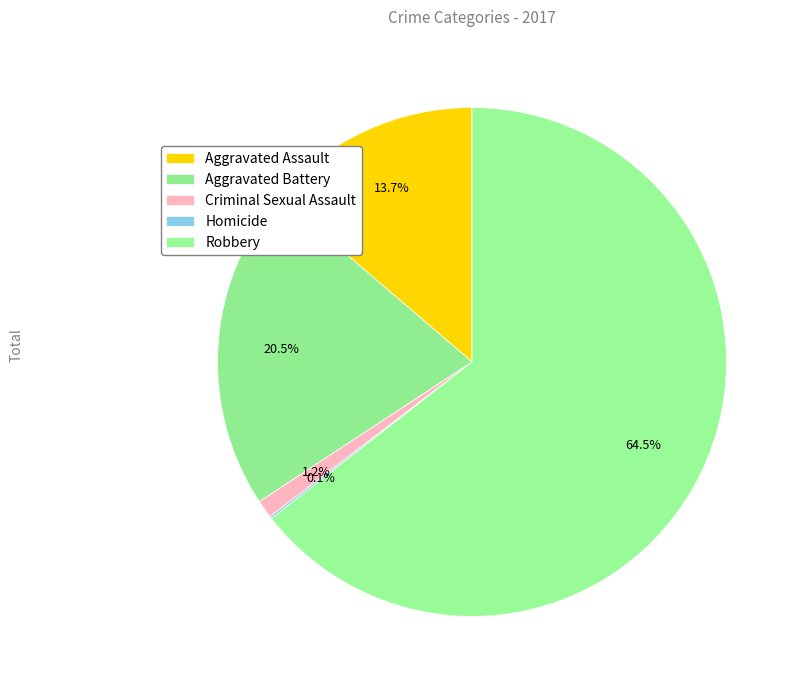

Is it true that Criminal Sexual Assault is 13% of the pie?

False